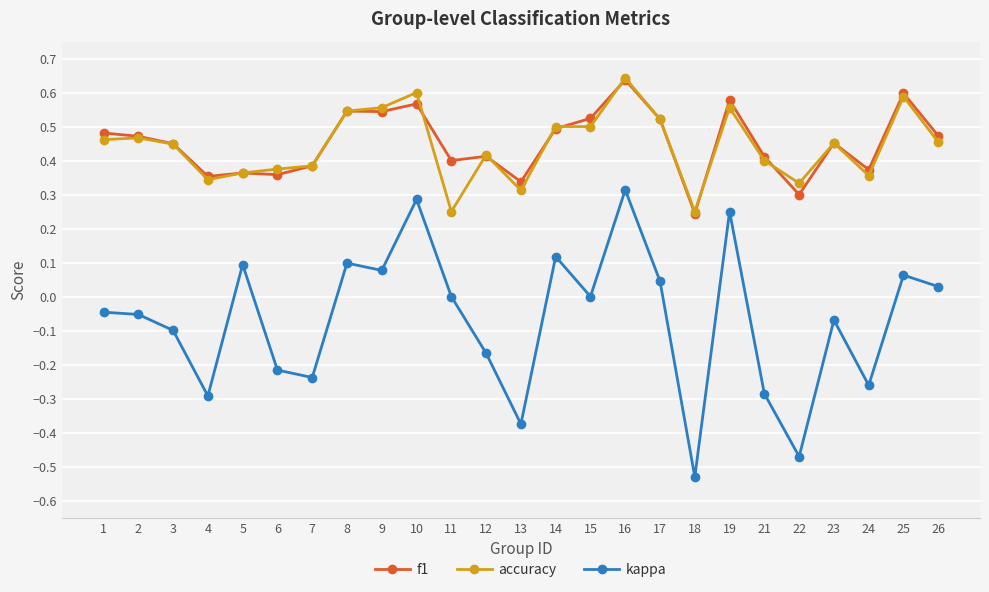

At which category does kappa reach its first local valley?

4